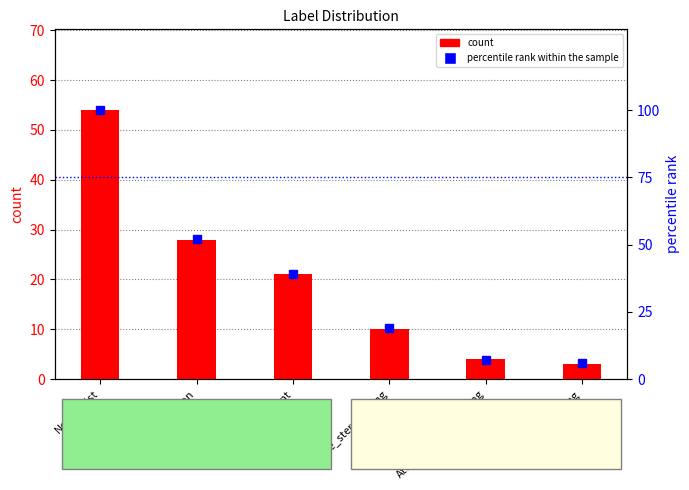

Are the bars grouped side by side (vs. stacked)?

Yes